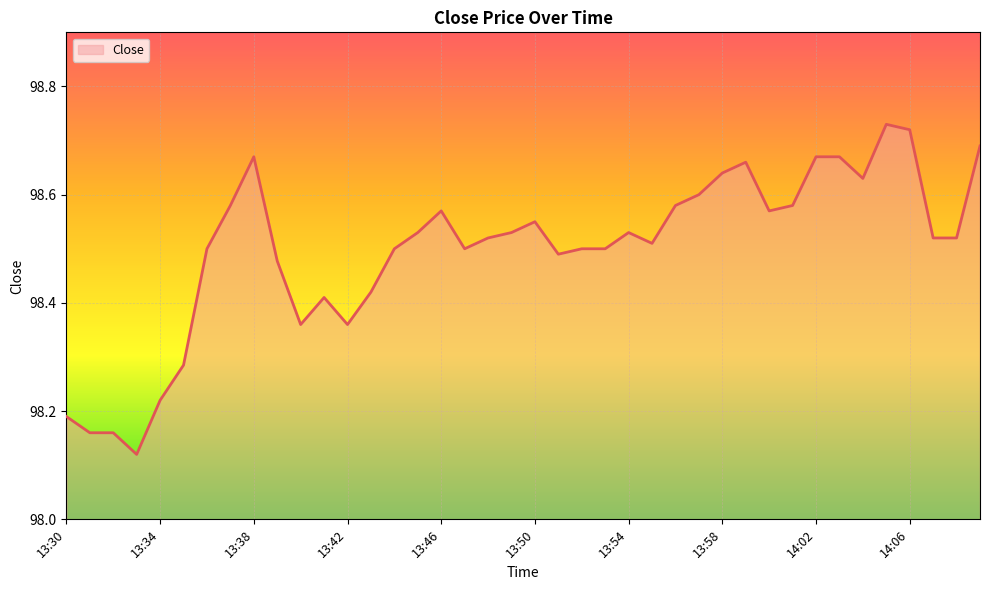

What is the greatest value displayed?

98.7